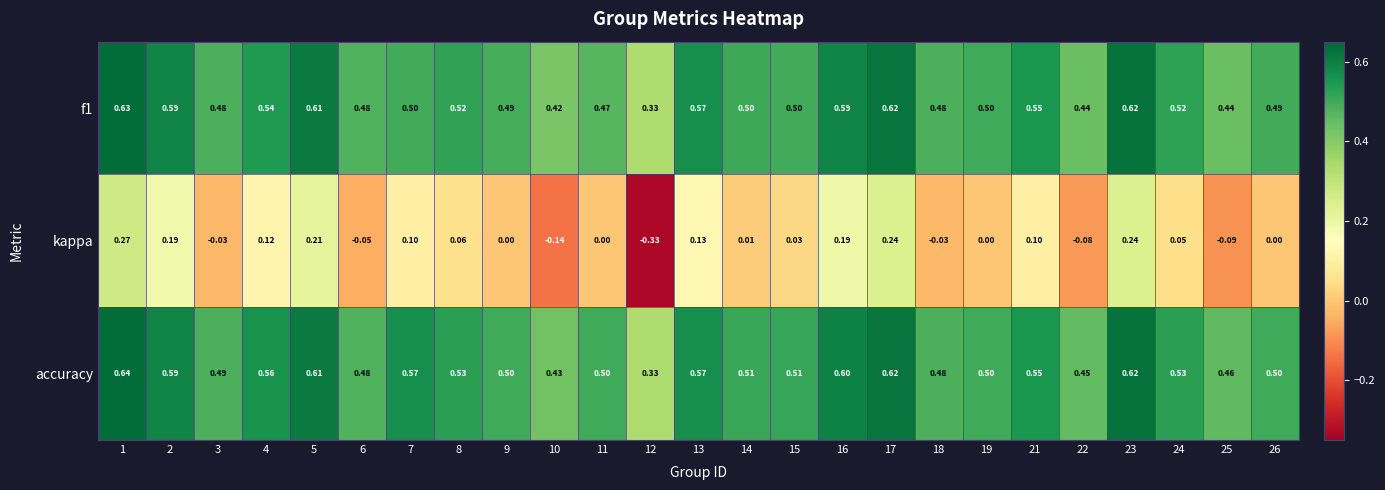

Is the value of f1 at 1 greater than the value of accuracy at 5?

Yes